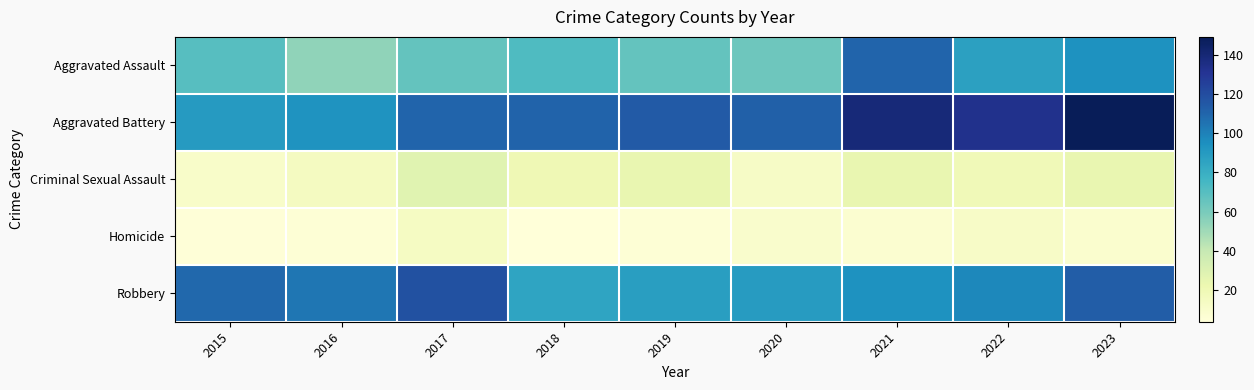

Which series has the largest total across all categories?

Aggravated Battery